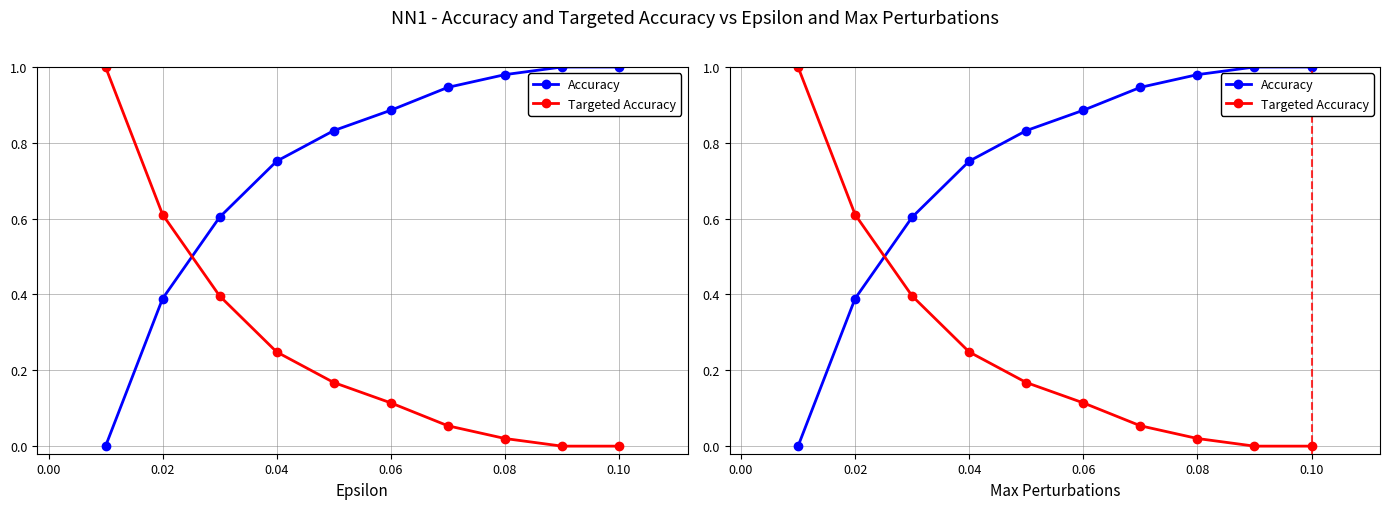

Is this an area chart (filled region under the line)?

No